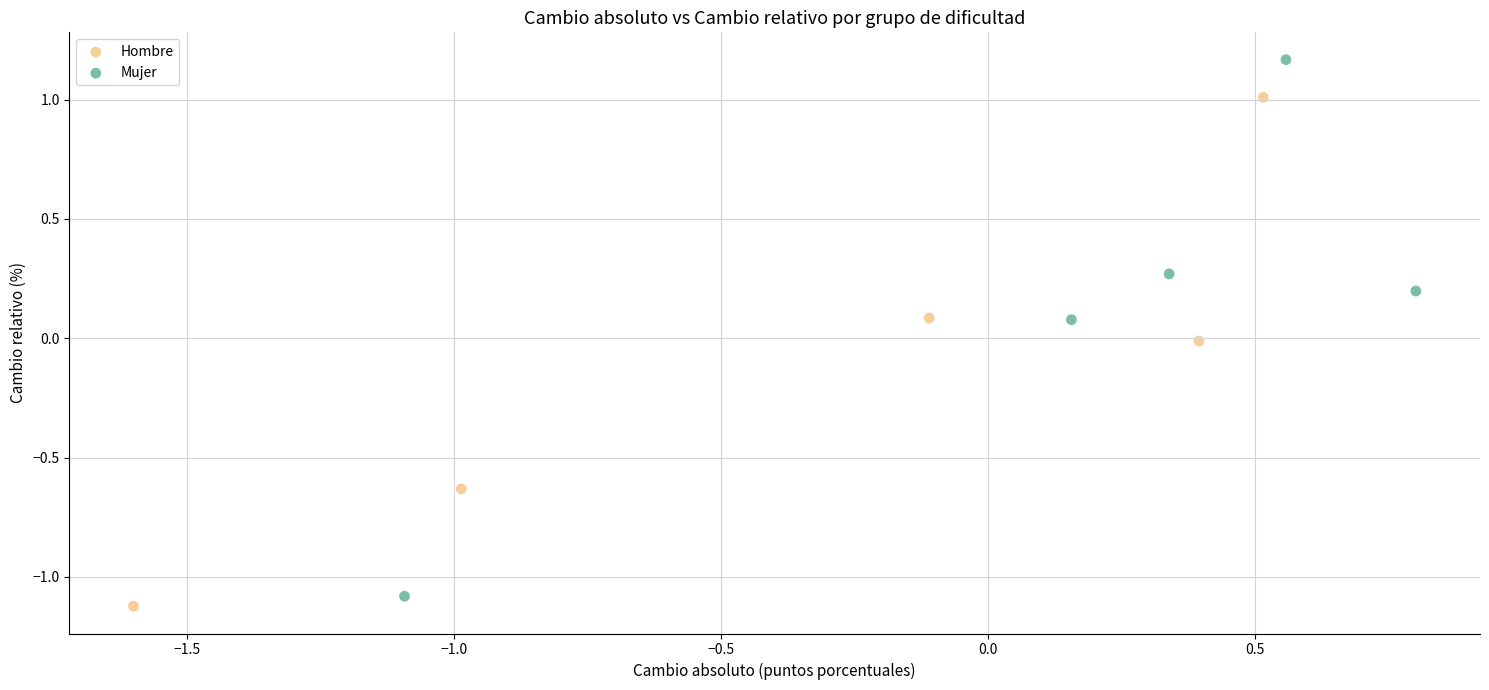

Which series has the largest Y range (max minus min)?

Mujer